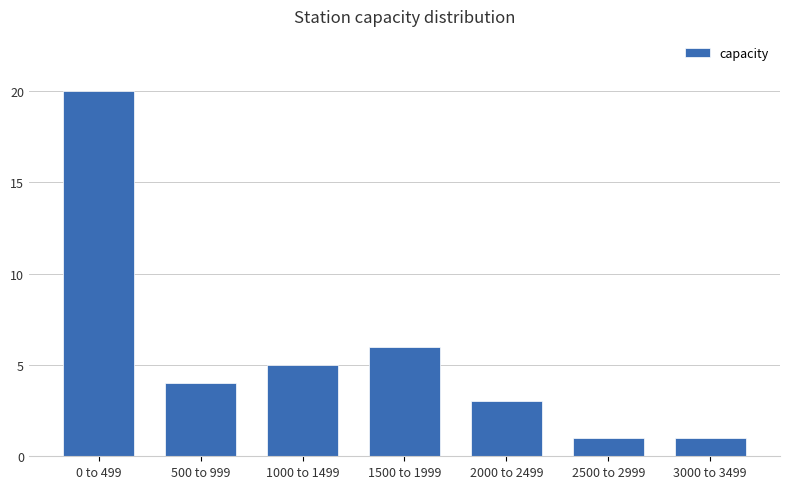

Reading left to right, transcribe all the data shown in this chart.

20	4	5	6	3	1	1